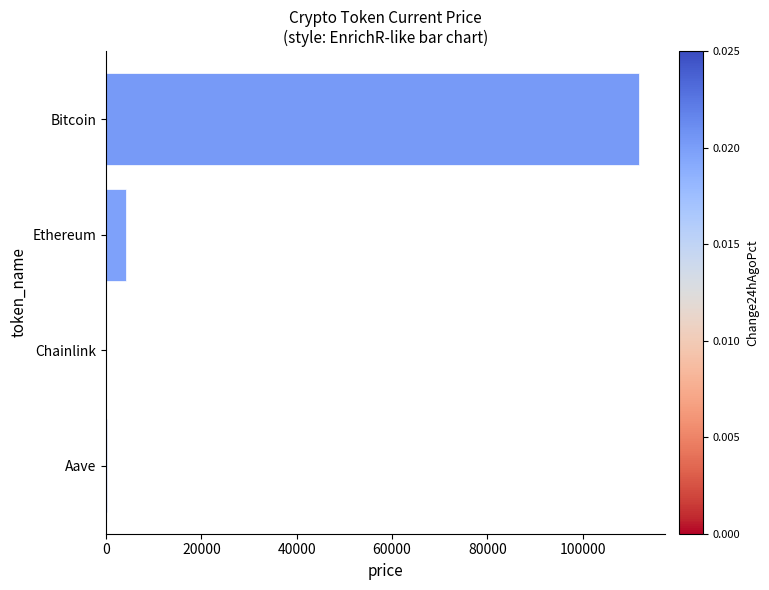

Between Bitcoin and Aave, which is larger?

Bitcoin